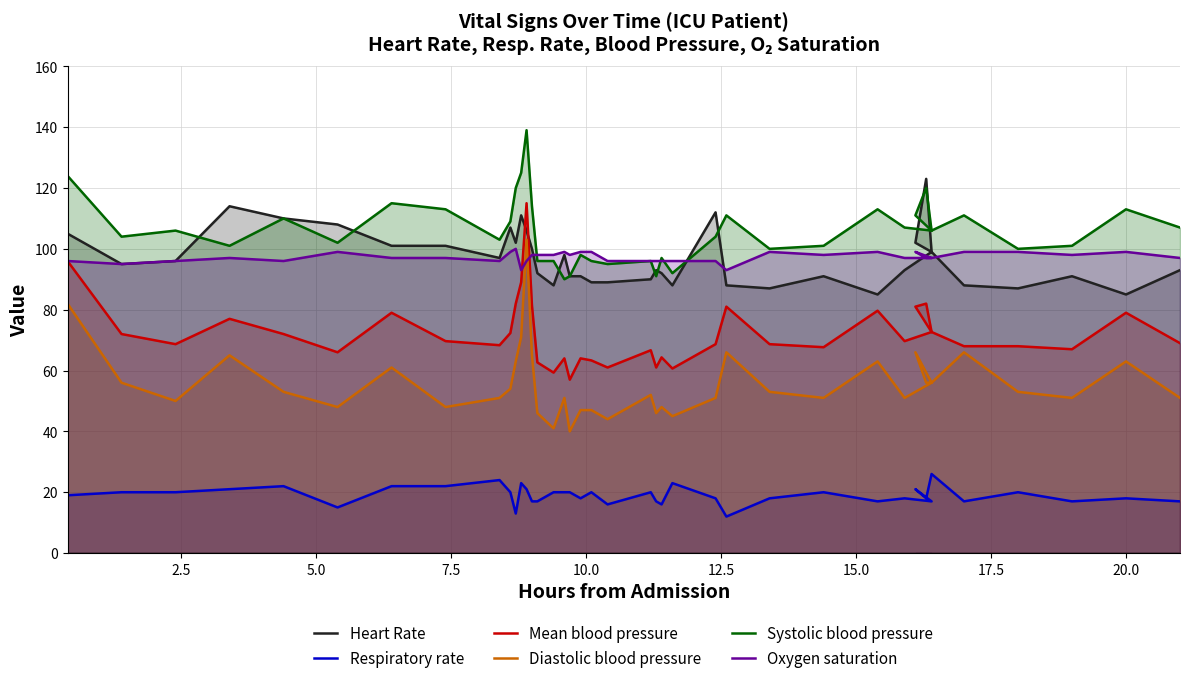

In Oxygen saturation, how many points are higher than both neighbors (excluding endpoints)?

8